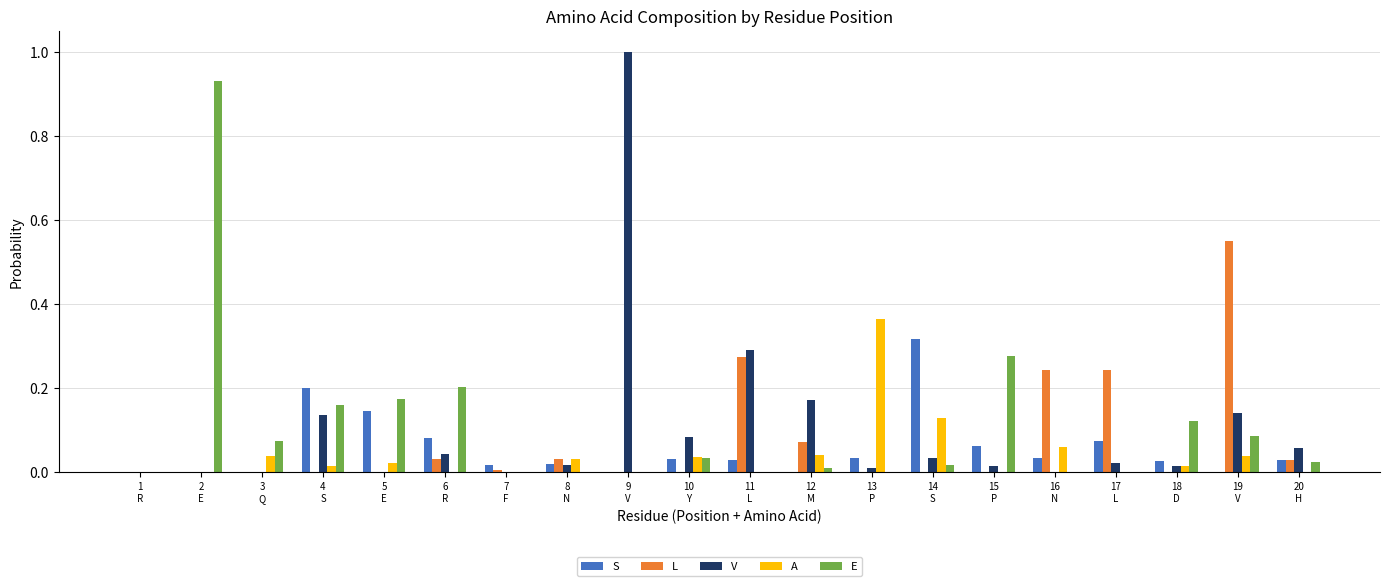

What is the sum of all V values?

2.0